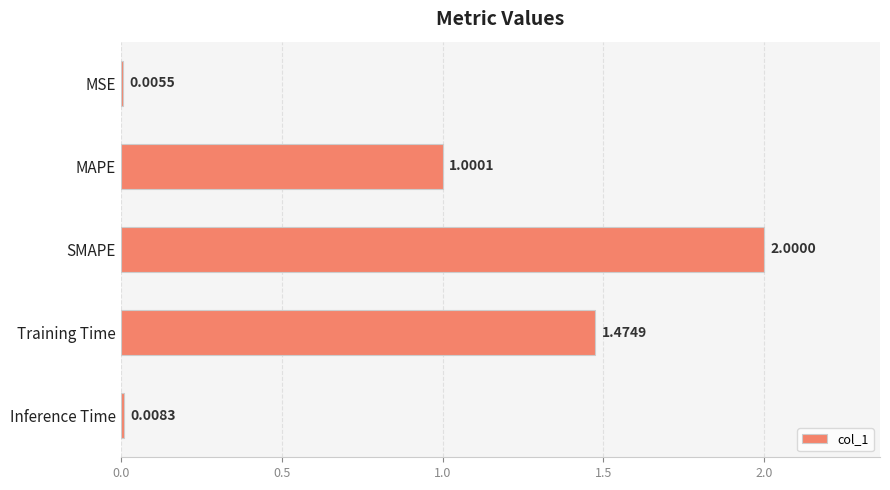

What is the sum of the values at Training Time and SMAPE?

3.5